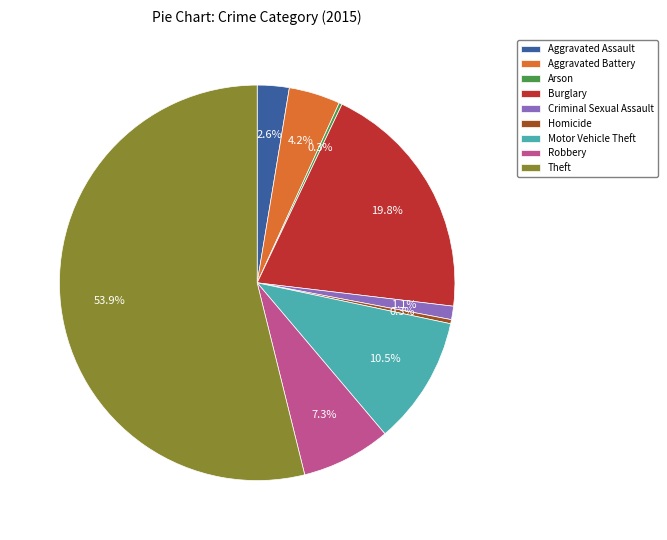

To the nearest percent, what is the difference between the largest and smallest slice percentages?

54%